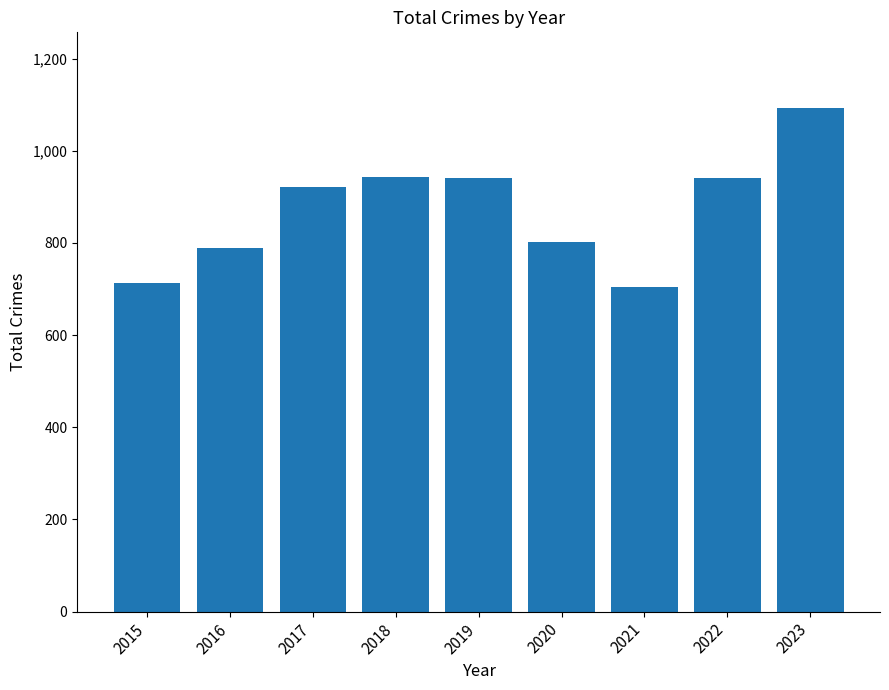

Which label corresponds to the largest value in the chart?

2023